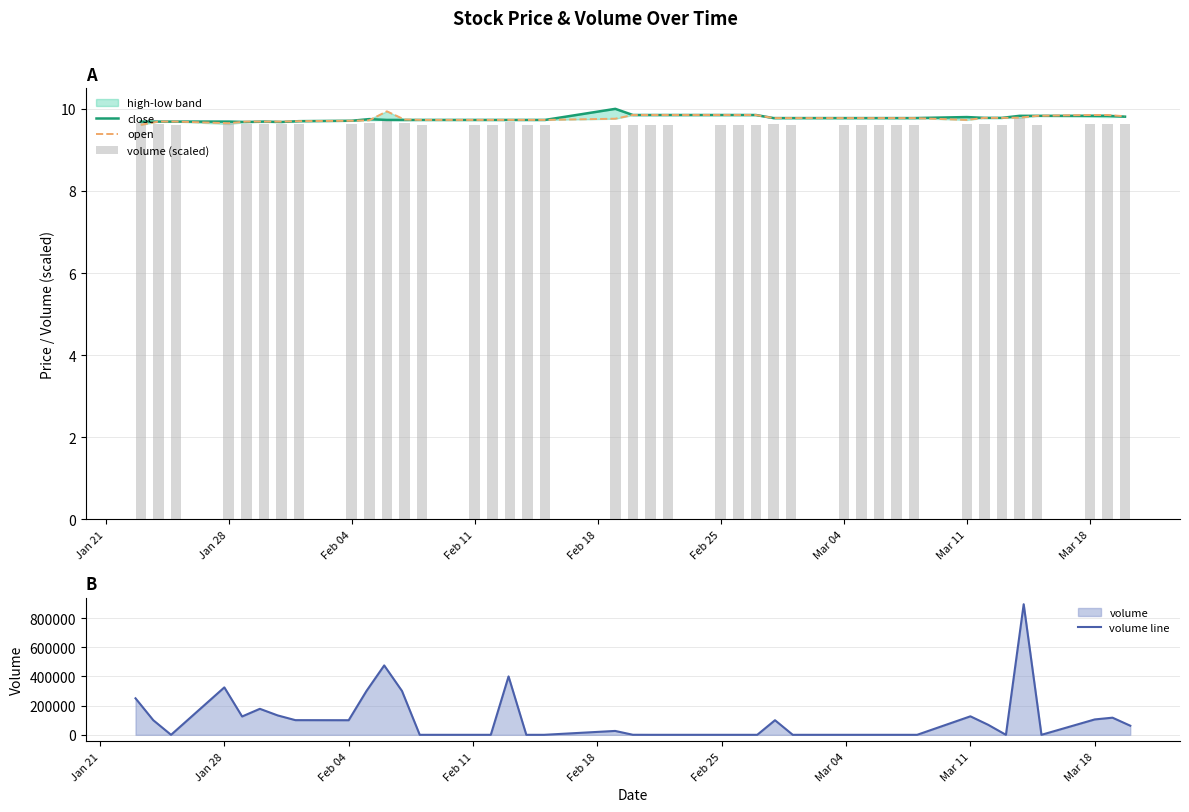

What is the highest value of the volume line series?

894400